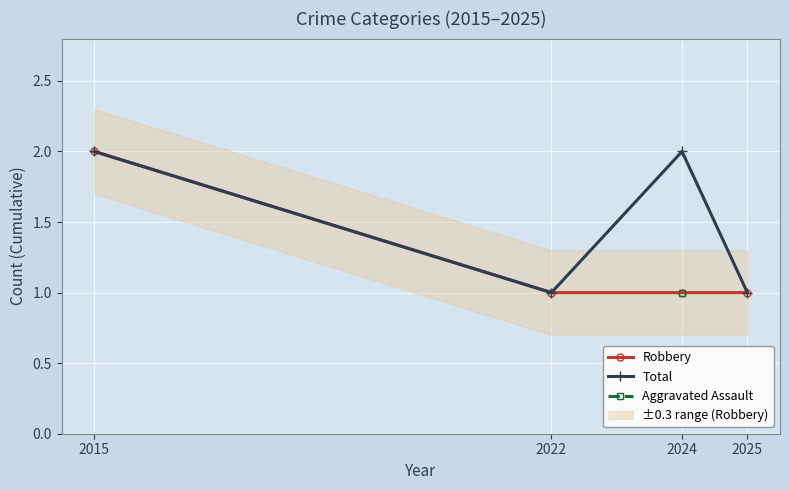

The value of Total at 2025 is 2. True or false?

False